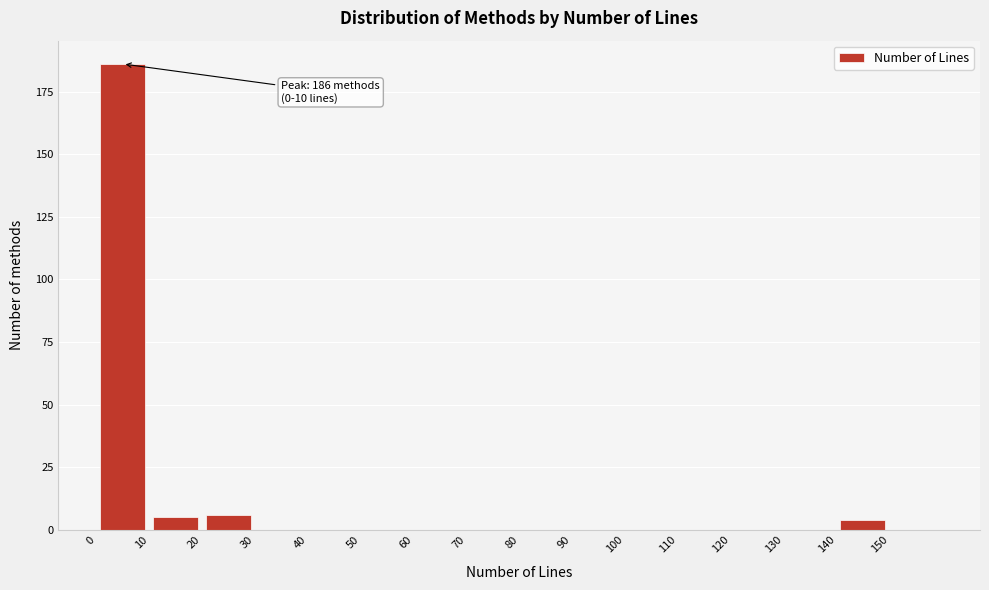

Which range on the x-axis has the tallest bar?

0 to 10